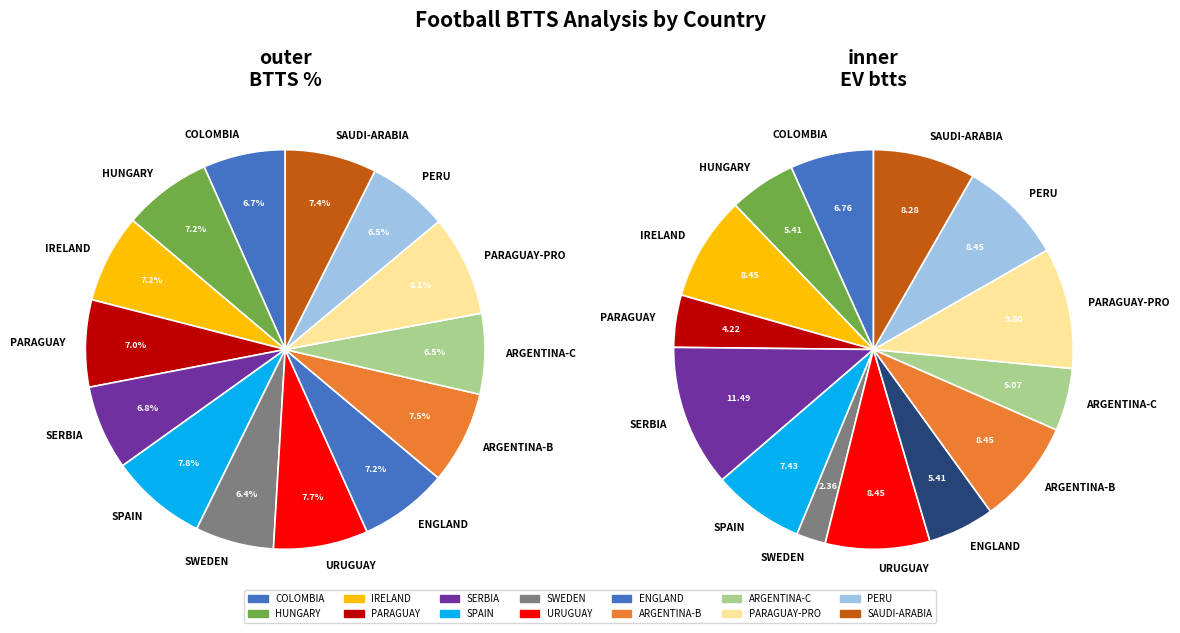

Rank the categories by value from lowest to highest.

SWEDEN, ARGENTINA-C, PERU, COLOMBIA, SERBIA, PARAGUAY, HUNGARY, IRELAND, ENGLAND, SAUDI-ARABIA, ARGENTINA-B, URUGUAY, SPAIN, PARAGUAY-PRO